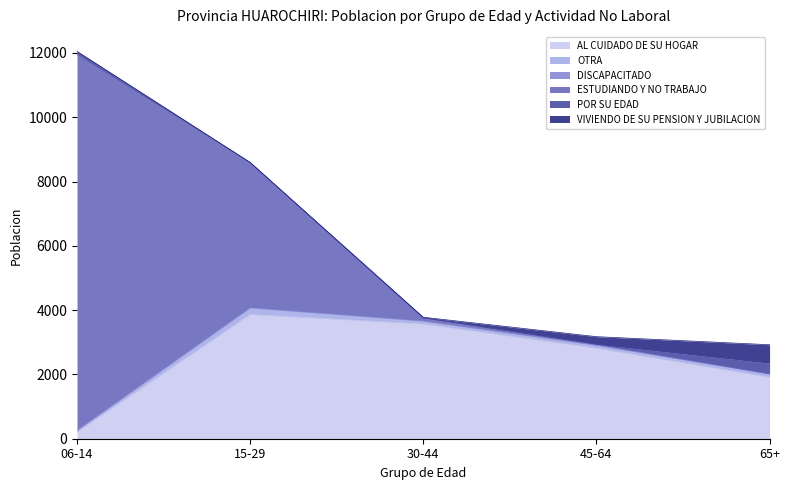

At 65+, list the series in order from smallest to largest.

ESTUDIANDO Y NO TRABAJO, DISCAPACITADO, OTRA, POR SU EDAD, VIVIENDO DE SU PENSION Y JUBILACION, AL CUIDADO DE SU HOGAR